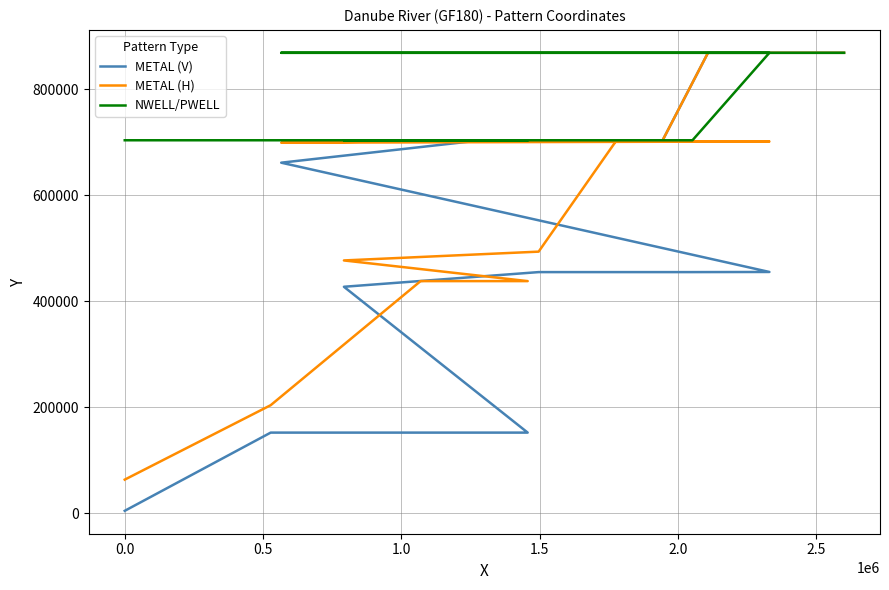

Reading left to right, extract all data points from this chart.

METAL (V): 5000	152540	152540	152540	427660	455320	455320	455320	455570	661720	704020	704020	704020	704020	704020	869020	869020	869020	869020
METAL (H): 63860	204260	438320	438320	477320	493920	701220	701220	701720	699420	704020	704020	704020	704020	704020	869020	869020	869020	869020
NWELL/PWELL: 704020	704020	704020	704020	704020	704020	704020	704020	869020	869020	869020	869020	869020	869020	869020	869020	869020	869020	869020